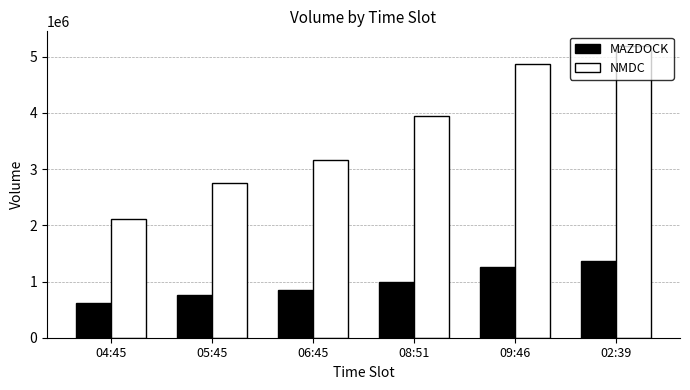

What is the difference between the second highest and minimum values in the MAZDOCK series?

640633